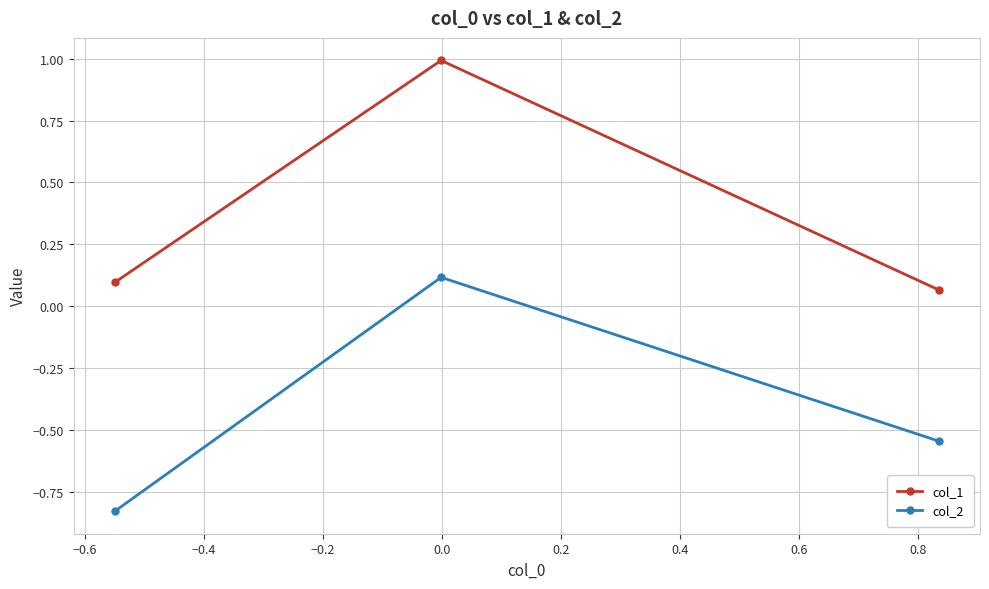

What is the difference between the second highest and minimum values in the col_2 series?

0.3